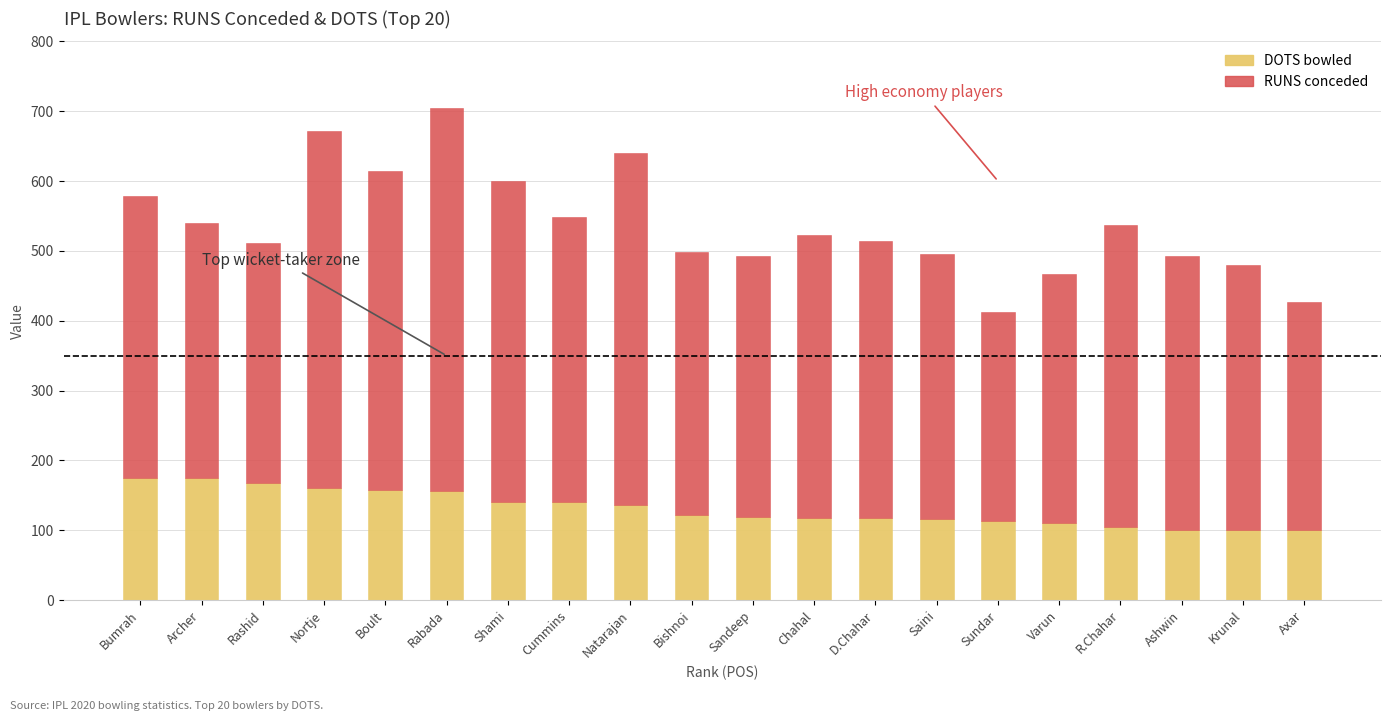

What is the total value across all series at Axar?

427